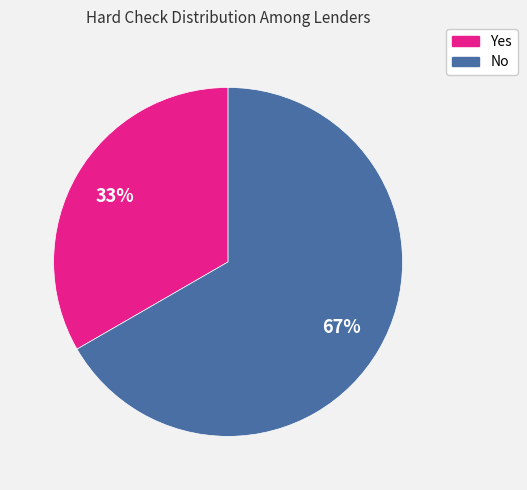

Count the number of slices in the pie.

2